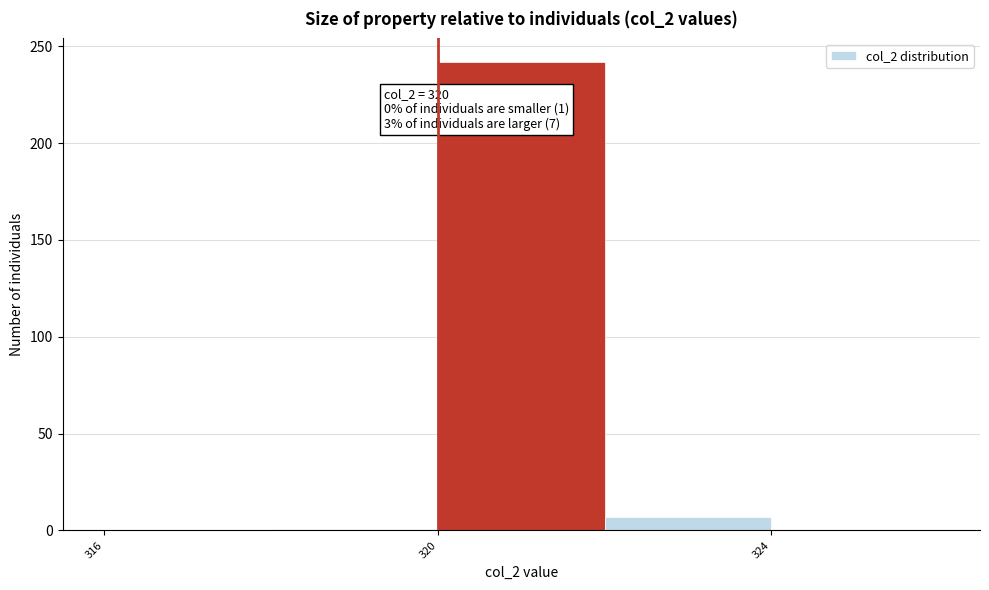

Over which range of the x-axis is the bar tallest?

320 to 322